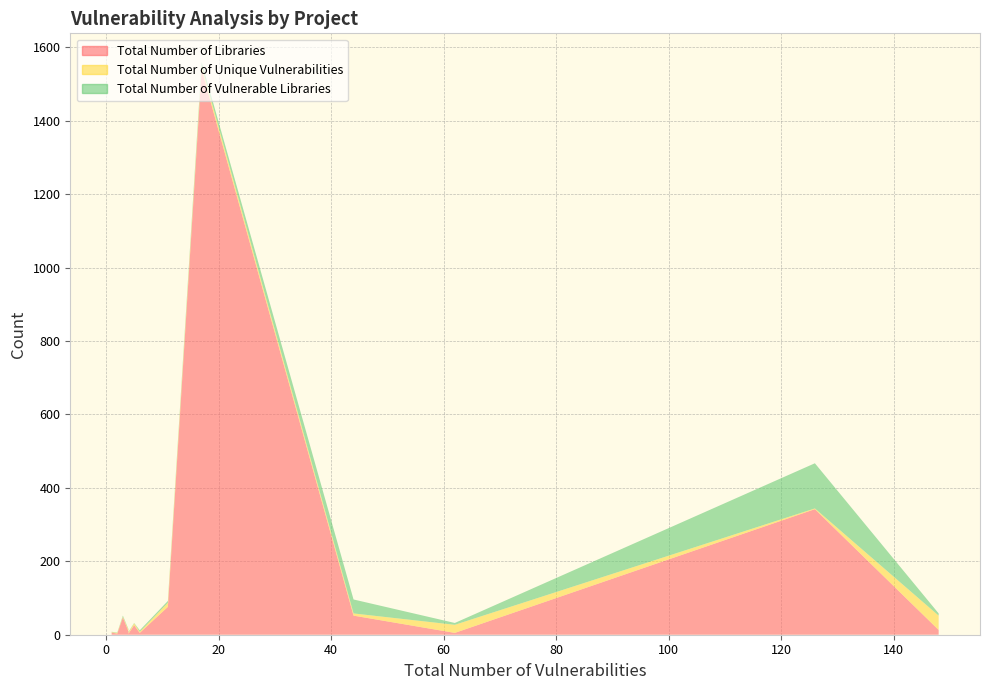

Reading left to right, transcribe all the data shown in this chart.

Total Number of Libraries: struts=5	tomcat=13	hadoop=3	rssowl=1	heritrix=3	jruby=5	ireport=9	springframework=26	quartz=6	argouml=27	gt2=76	jboss=52	maven=47	netbeans=1539	eclipse_SDK=342
Total Number of Unique Vulnerabilities: struts=22	tomcat=39	hadoop=3	rssowl=1	heritrix=2	jruby=3	ireport=4	springframework=5	quartz=1	argouml=4	gt2=11	jboss=6	maven=2	netbeans=10	eclipse_SDK=2
Total Number of Vulnerable Libraries: struts=5	tomcat=6	hadoop=2	rssowl=1	heritrix=1	jruby=4	ireport=2	springframework=1	quartz=1	argouml=1	gt2=5	jboss=38	maven=3	netbeans=11	eclipse_SDK=123